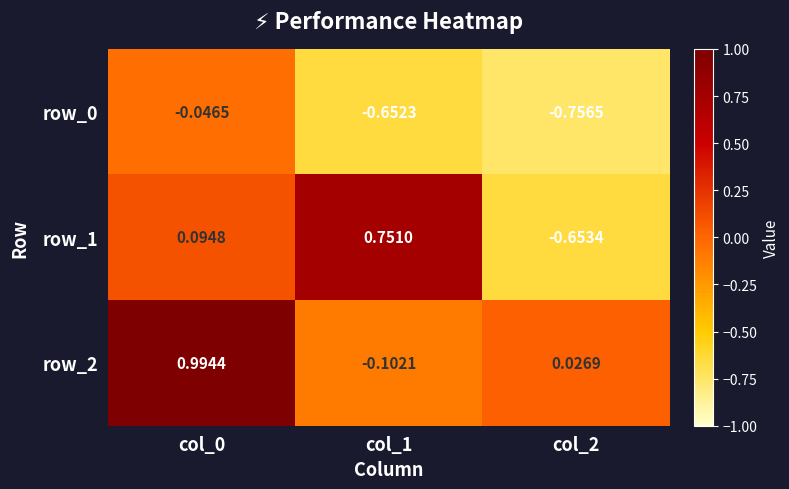

Between col_0 and col_2, which series saw the biggest shift?

row_2